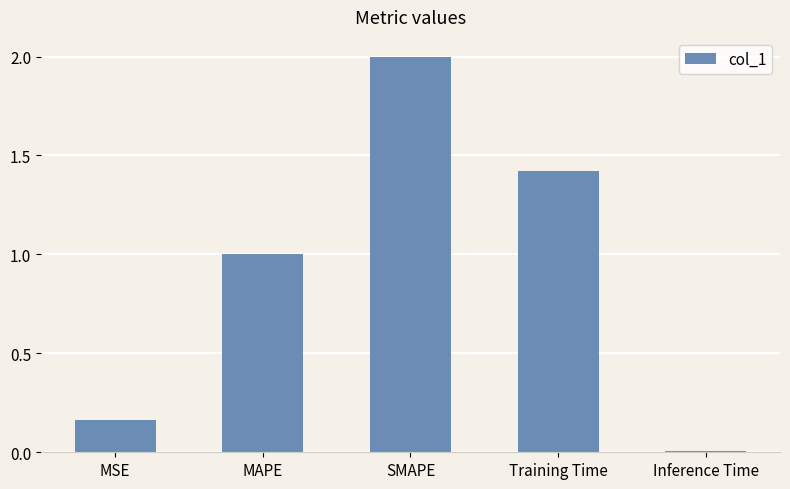

How many series are shown in this chart?

1